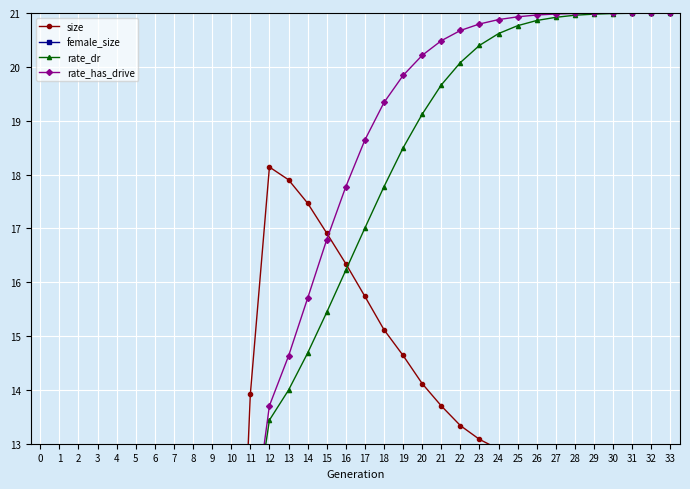

Is this an area chart (filled region under the line)?

No